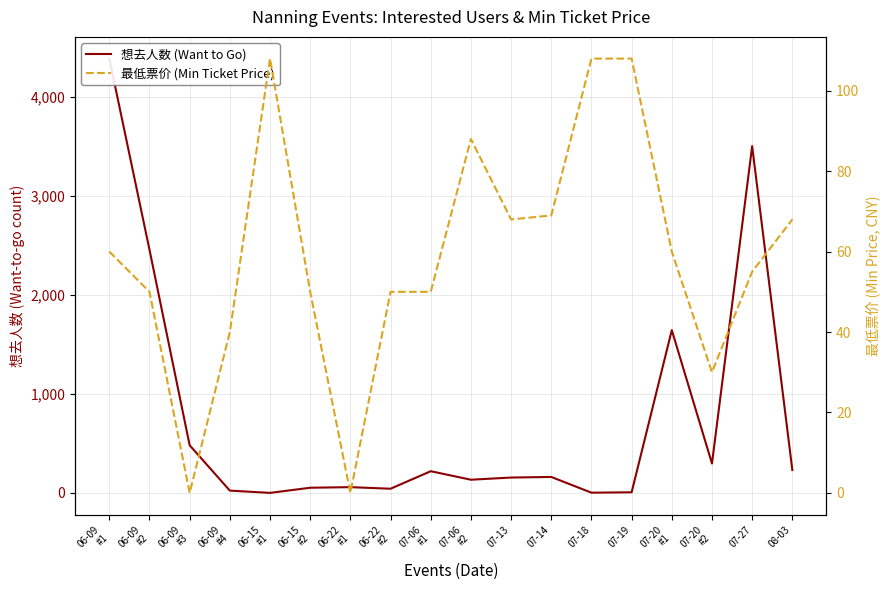

What is the value of the 最低票价 (Min Ticket Price) point at the 8th from the left?

50